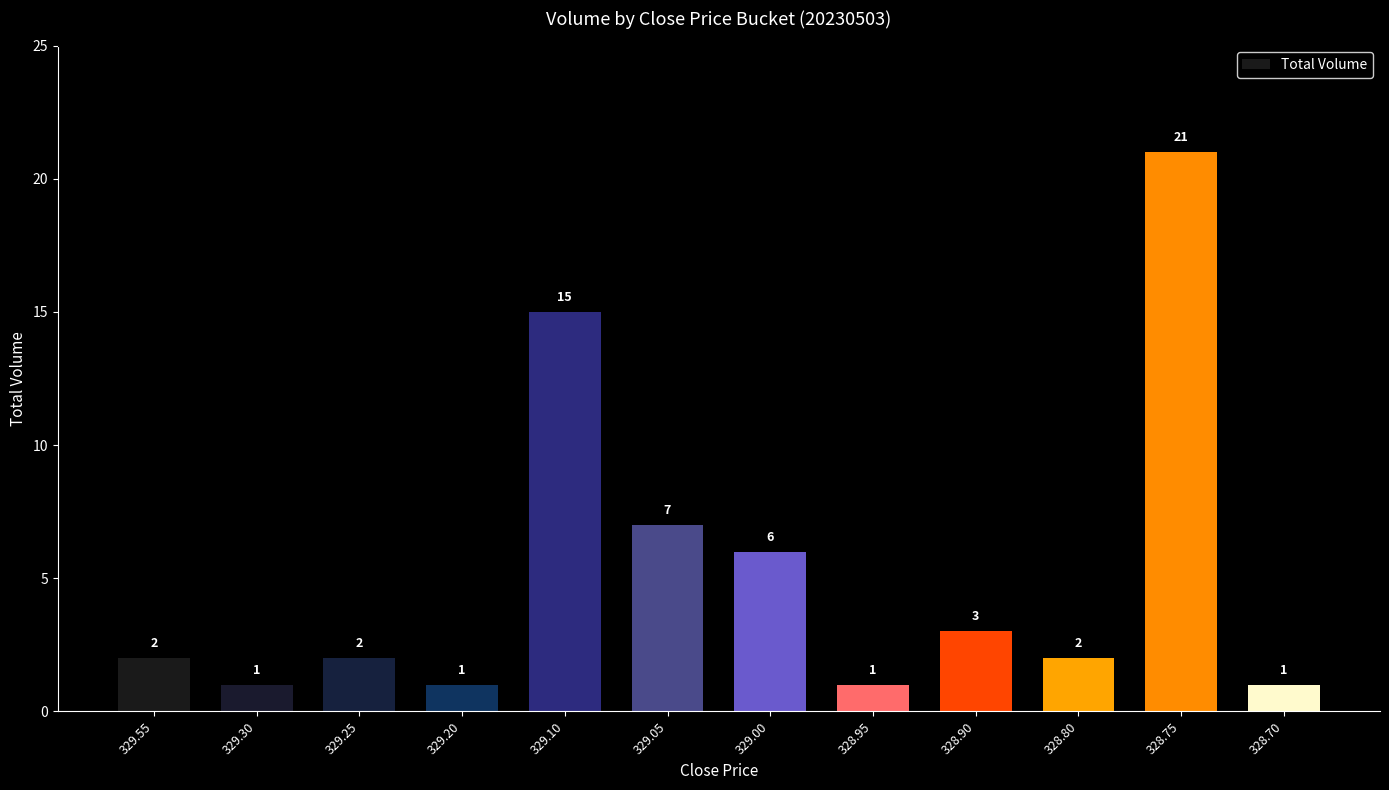

The value at 329.55 is 2. True or false?

True